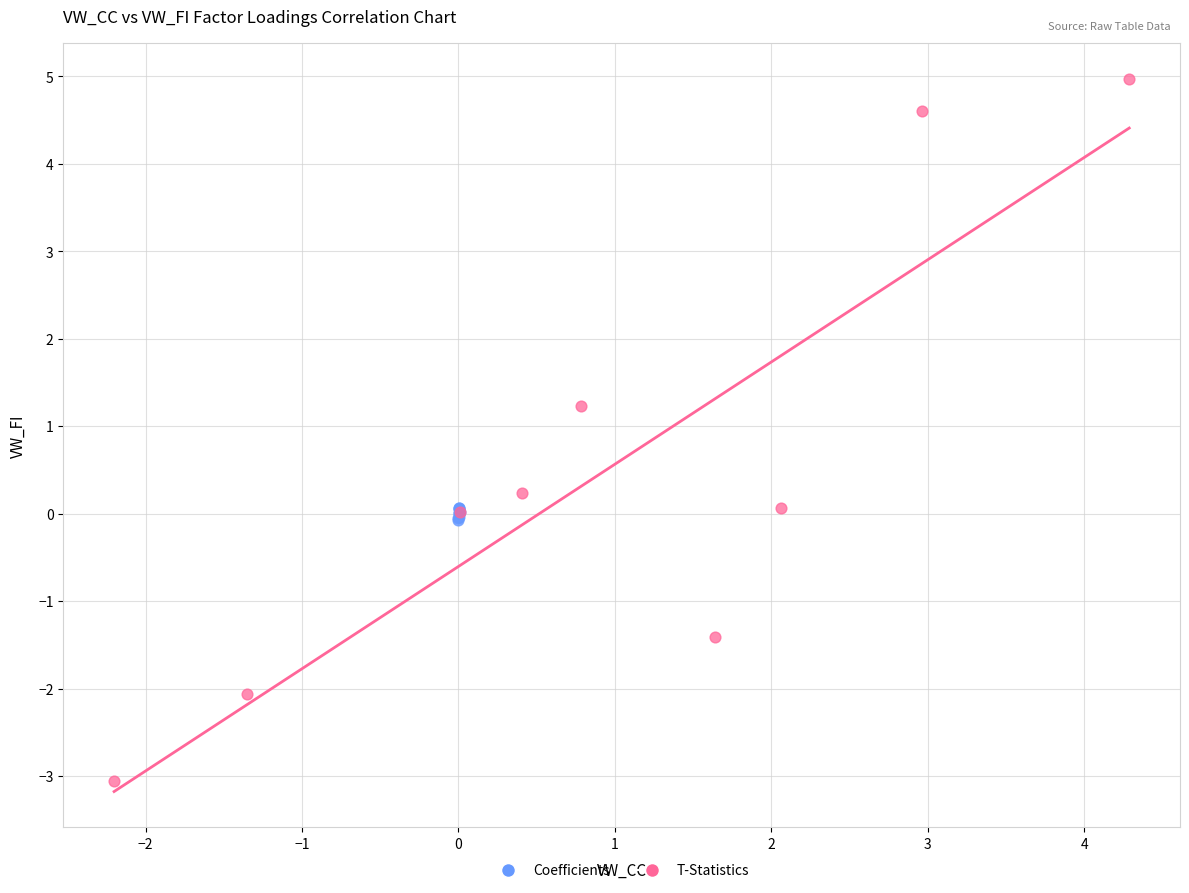

Which series reaches the maximum Y coordinate?

T-Statistics